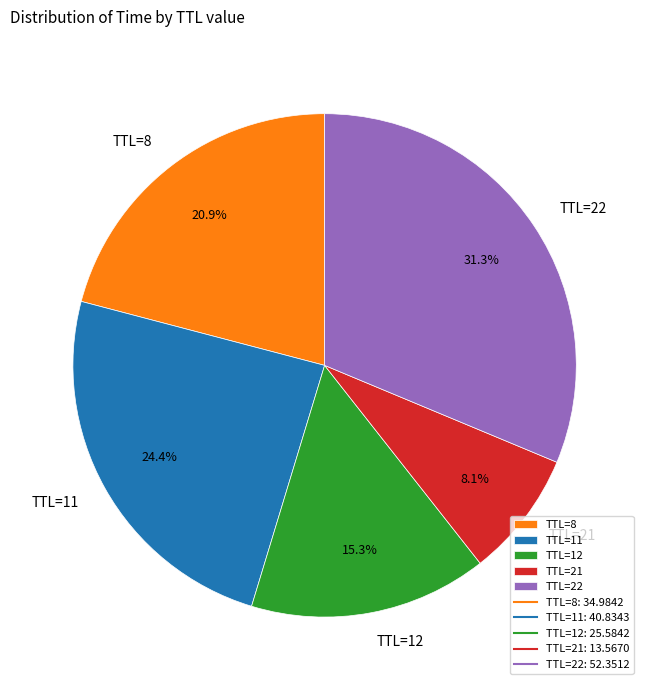

How many segments does this pie chart have?

5